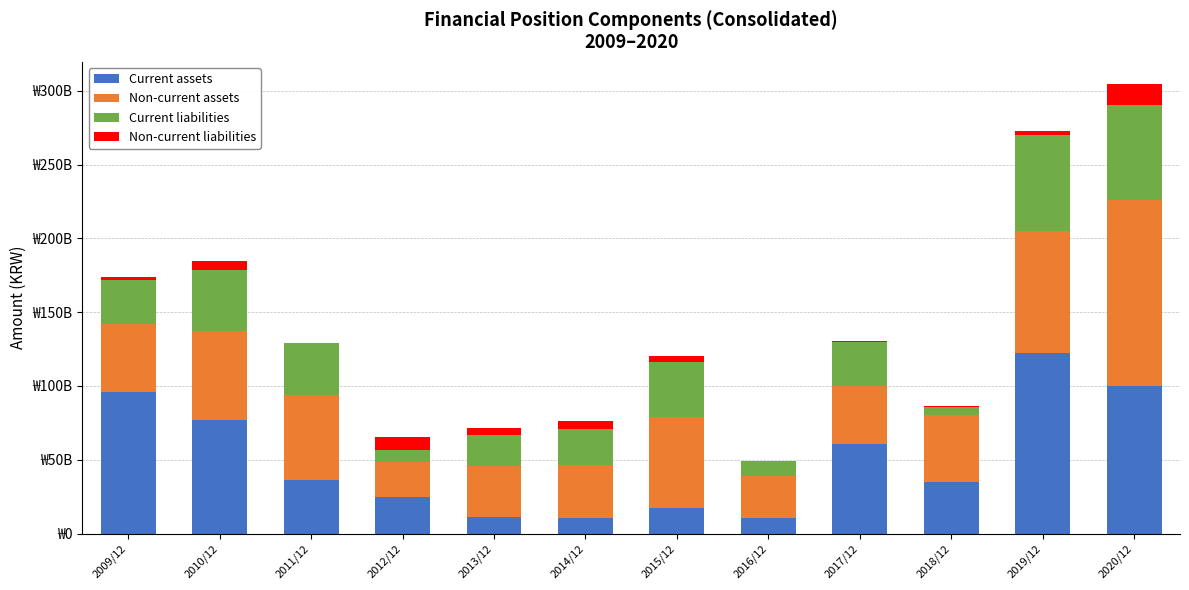

What are all the series names shown in the legend?

Current assets, Non-current assets, Current liabilities, Non-current liabilities